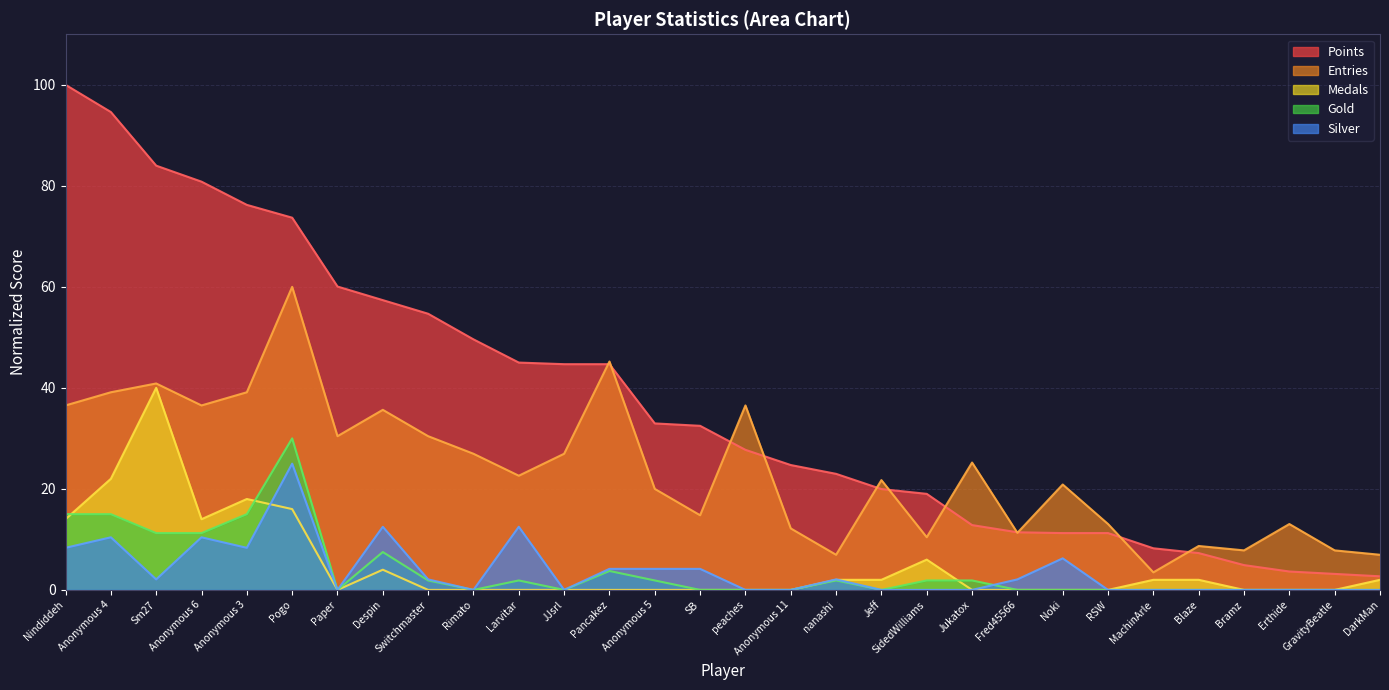

Is the value of Medals at peaches greater than the value of Entries at Sm27?

No